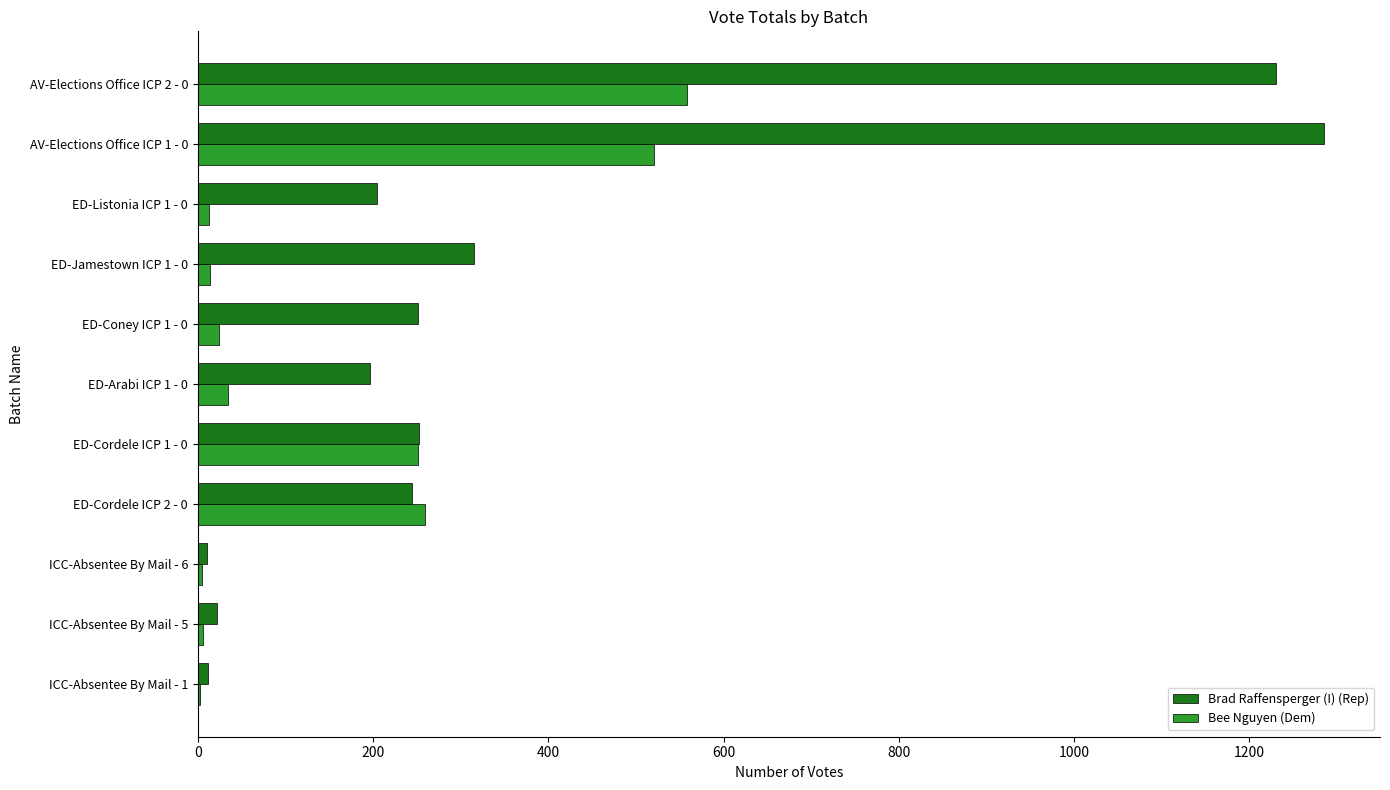

What is the sum of all Bee Nguyen (Dem) values?

1687